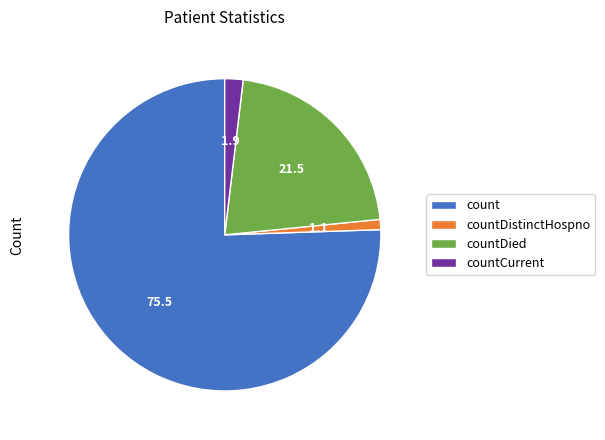

How many segments does this pie chart have?

4